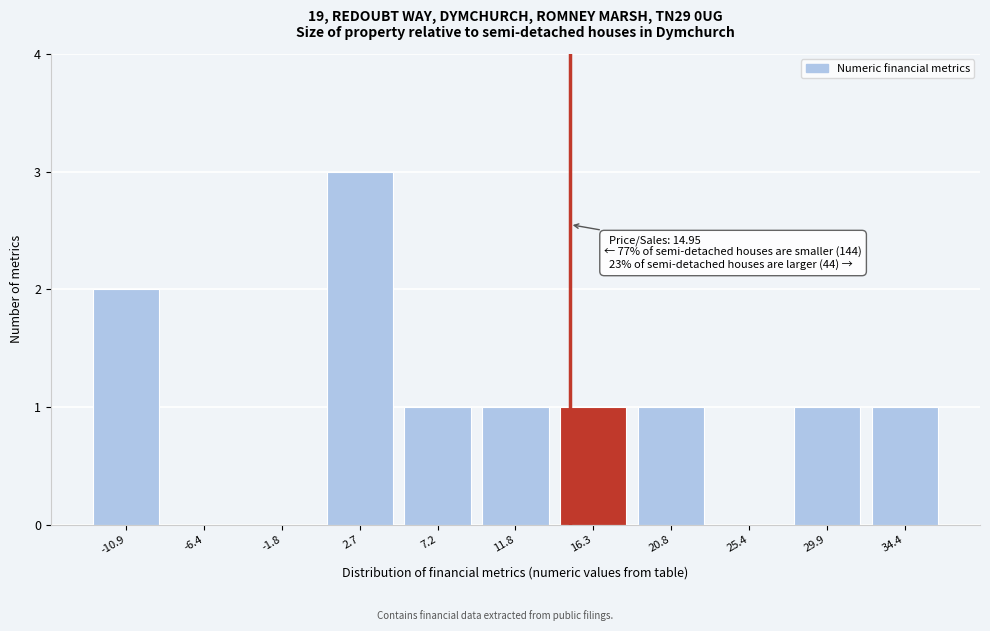

Over which range of the x-axis is the bar tallest?

0.5 to 5.0